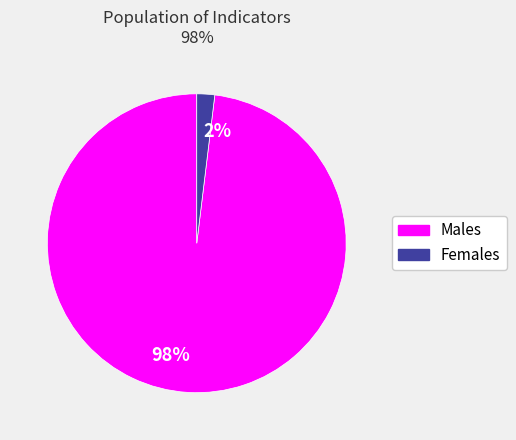

To the nearest percent, what is the average slice percentage?

50%